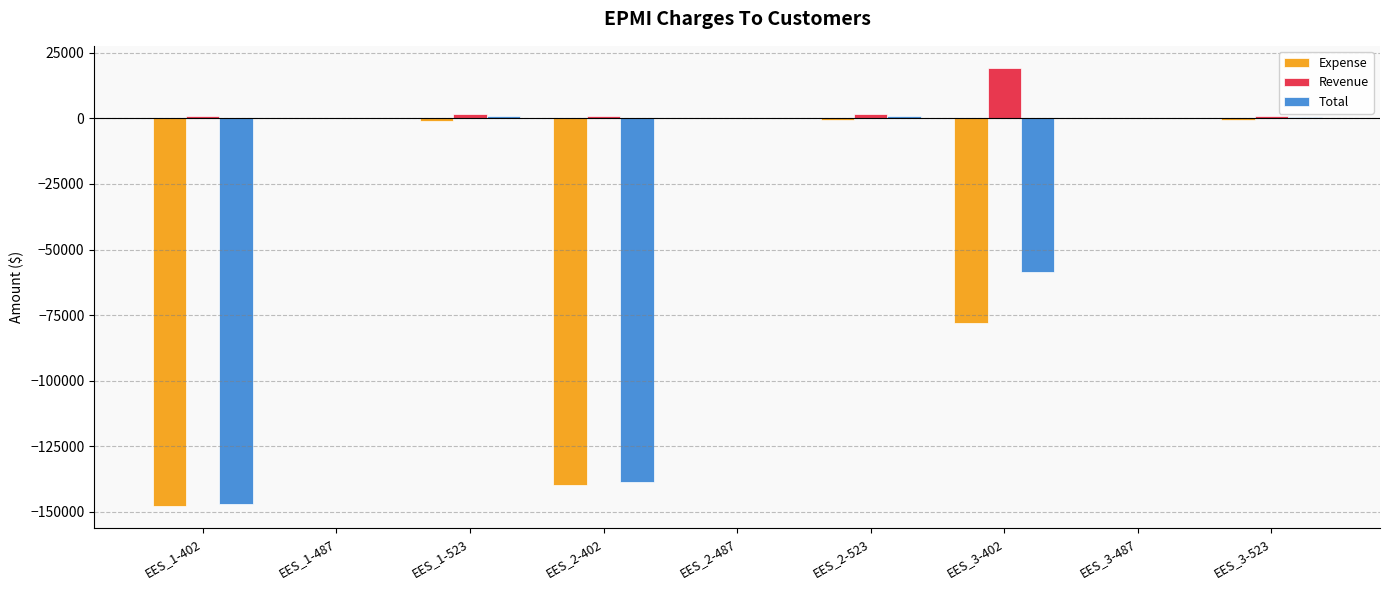

Is the value of Revenue at EES_1-487 greater than the value of Total at EES_2-402?

Yes